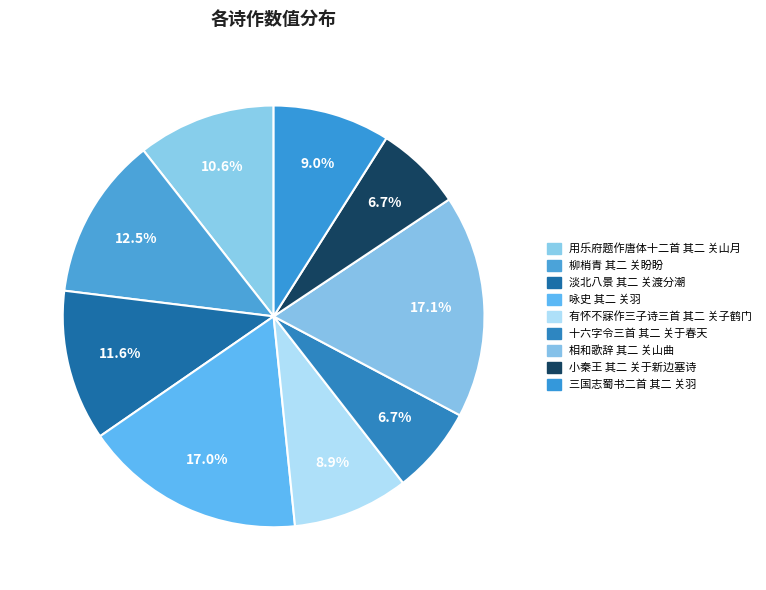

Is there any slice that represents more than half of the pie?

No